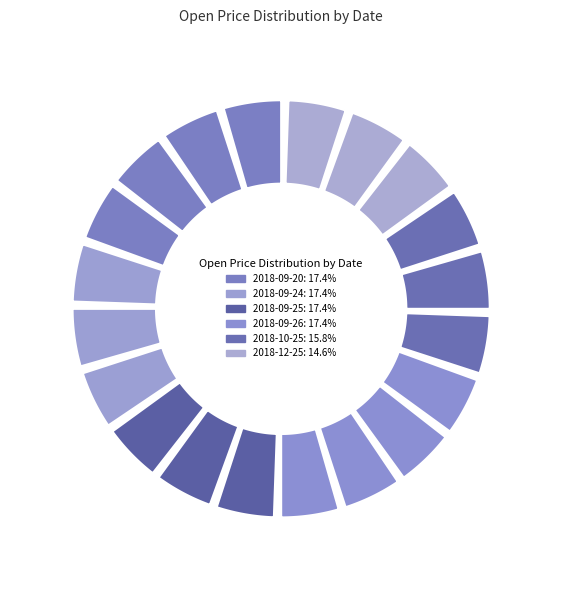

Is there any slice that represents more than half of the pie?

No